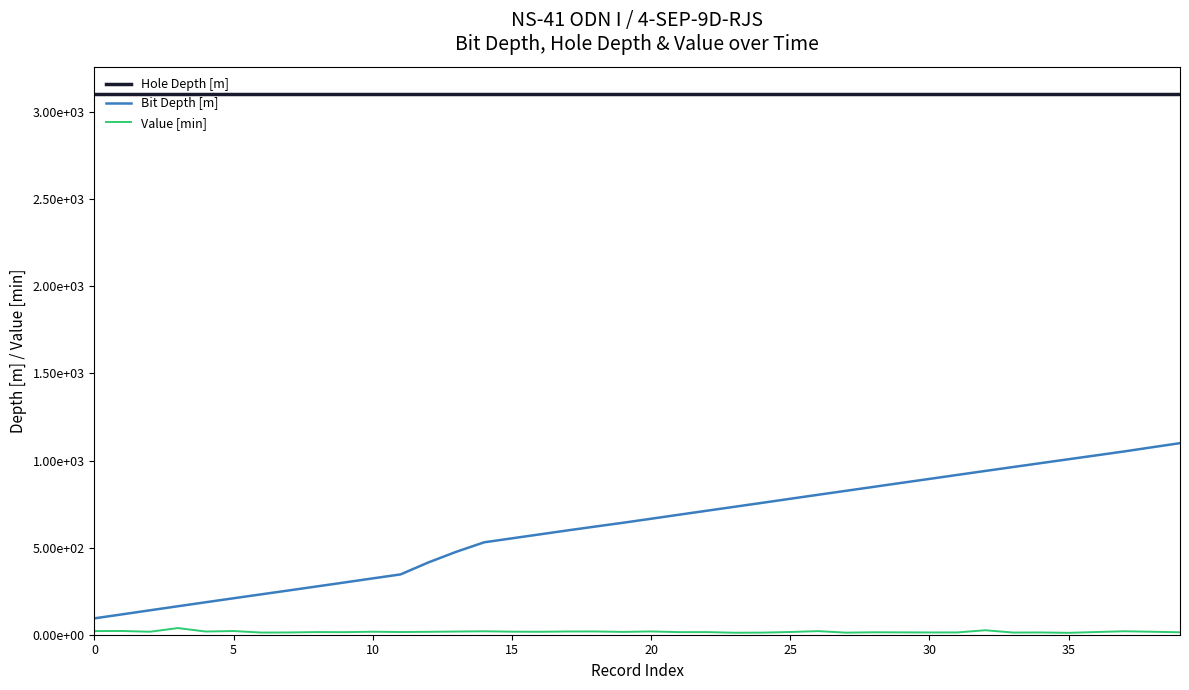

At which category is the sum across all series the highest?

39